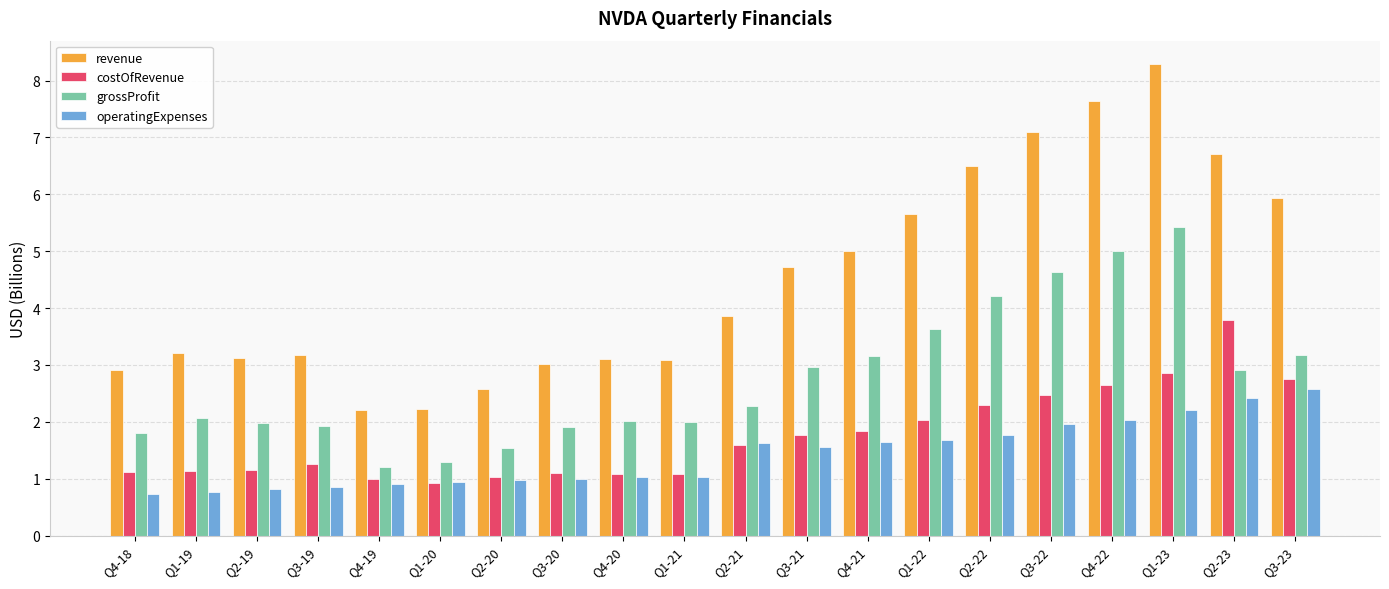

What is the value of the costOfRevenue bar at the 9th from the left?

1.1